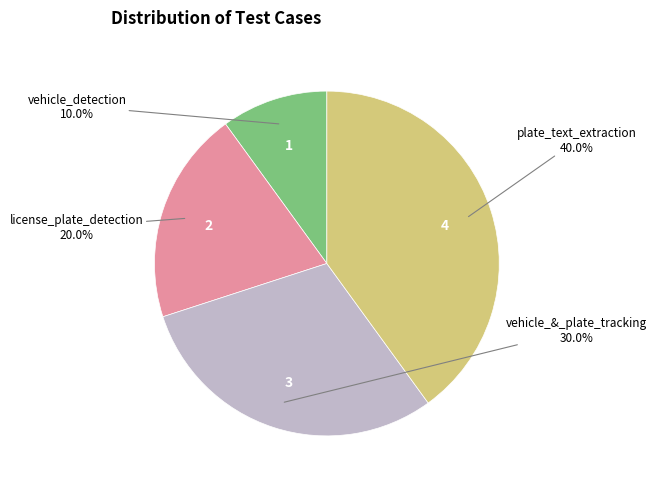

Is there any slice that represents more than half of the pie?

No